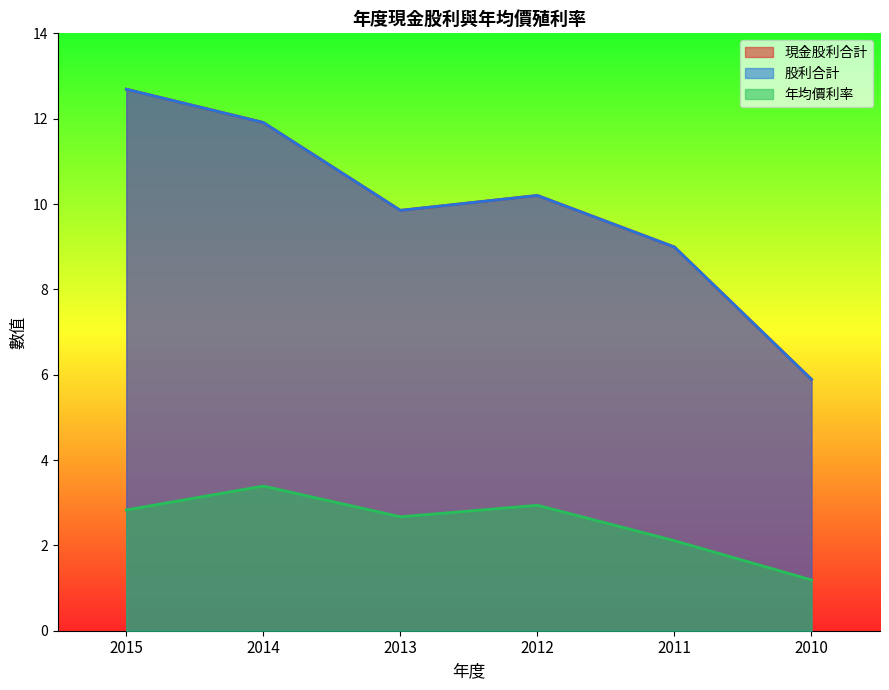

Which series has the largest total across all categories?

現金股利合計